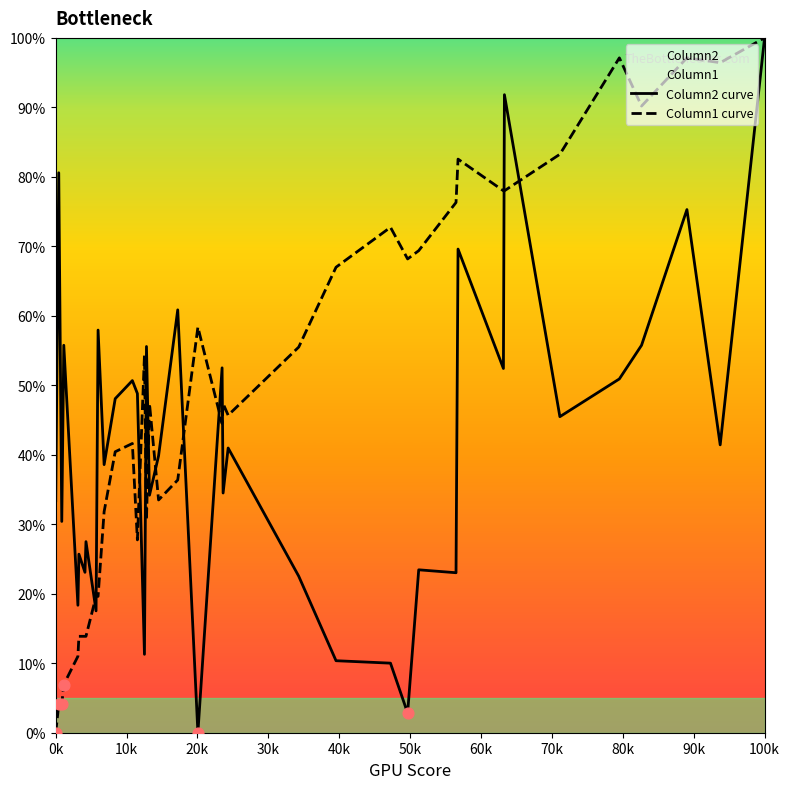

Which series reaches the minimum Y coordinate?

Column2 curve